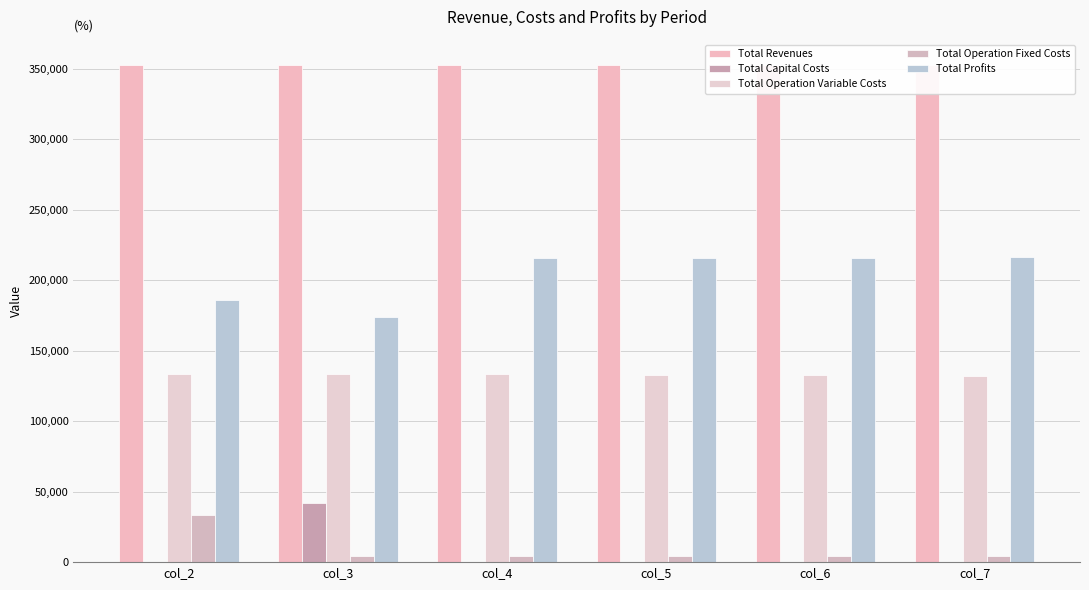

Where is Total Operation Fixed Costs nearest to the value 18999?

col_3